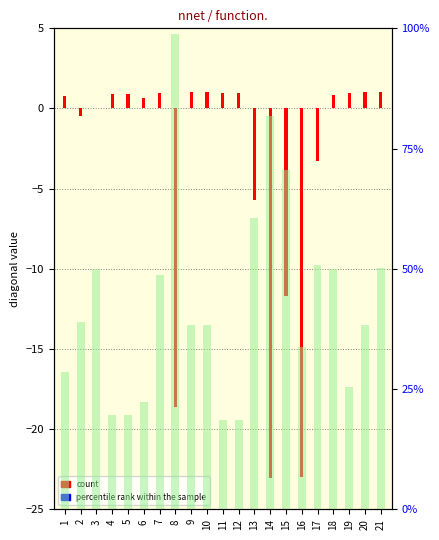

Rank the series at 7 from lowest to highest value.

count, percentile rank within the sample